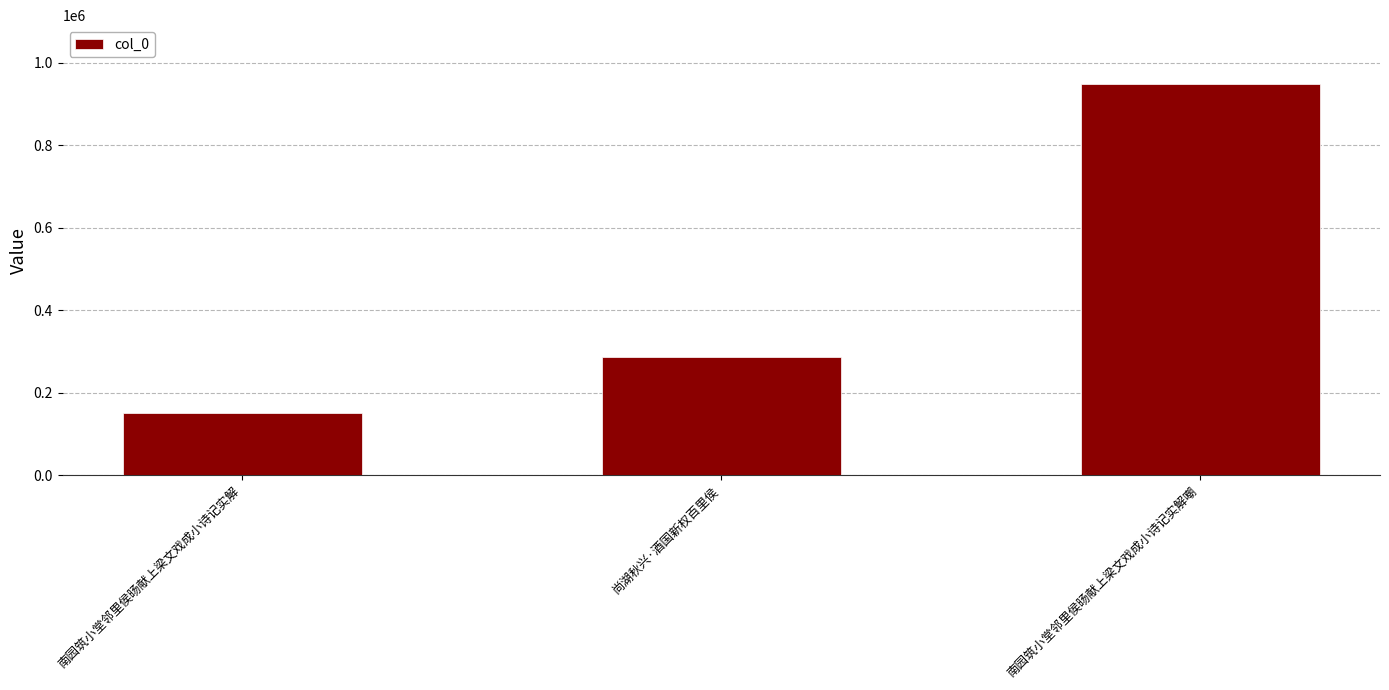

What position from the right is 南园筑小堂邻里侯旸献上梁文戏成小诗记实解嘲?

1